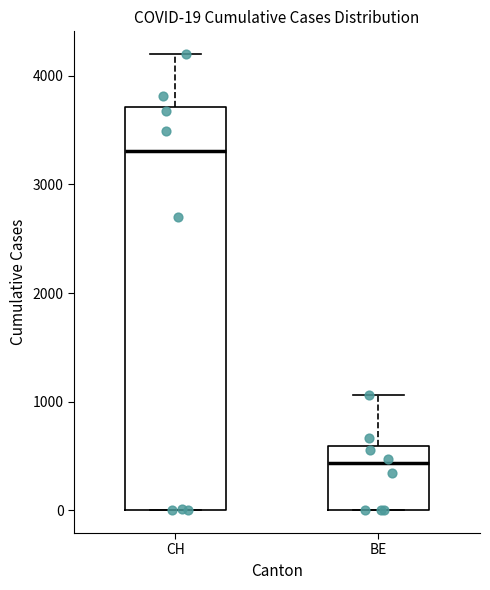

Which box is the tallest, from its lower edge to its upper edge?

CH